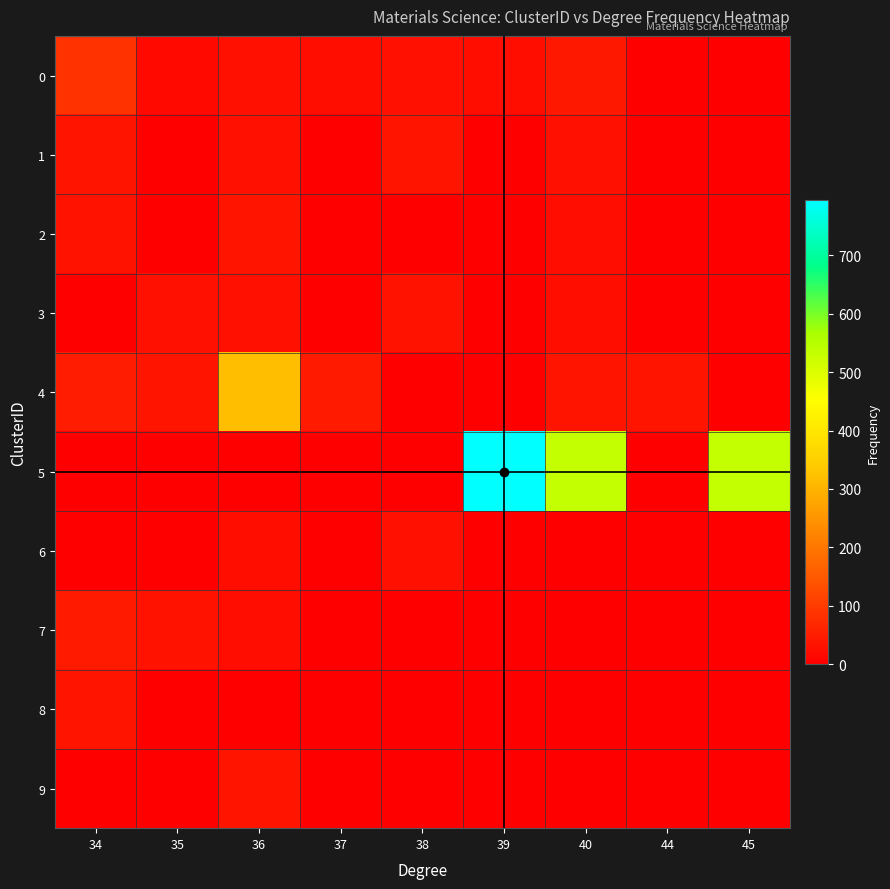

How many categories are shown in the chart?

9